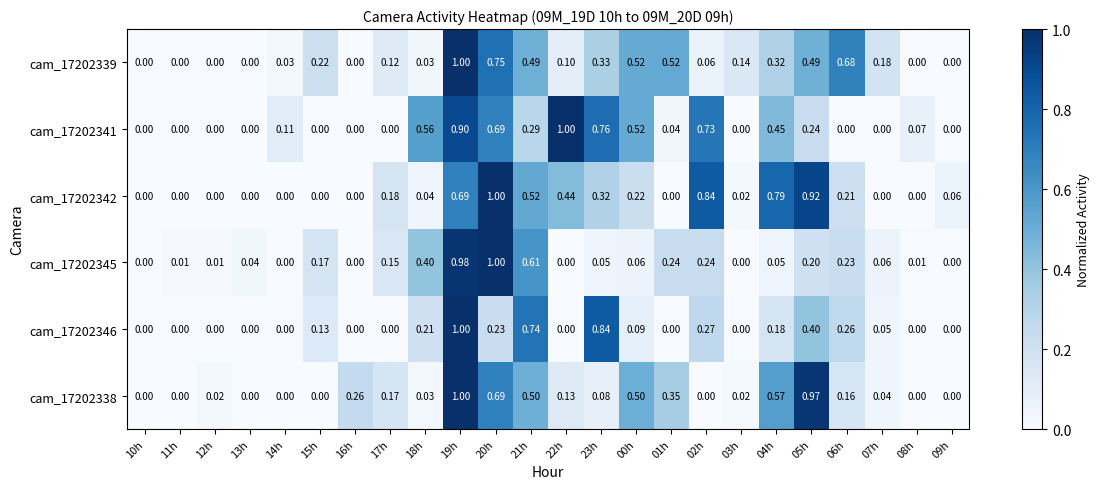

What is the total value across all series at 20h?

4.4